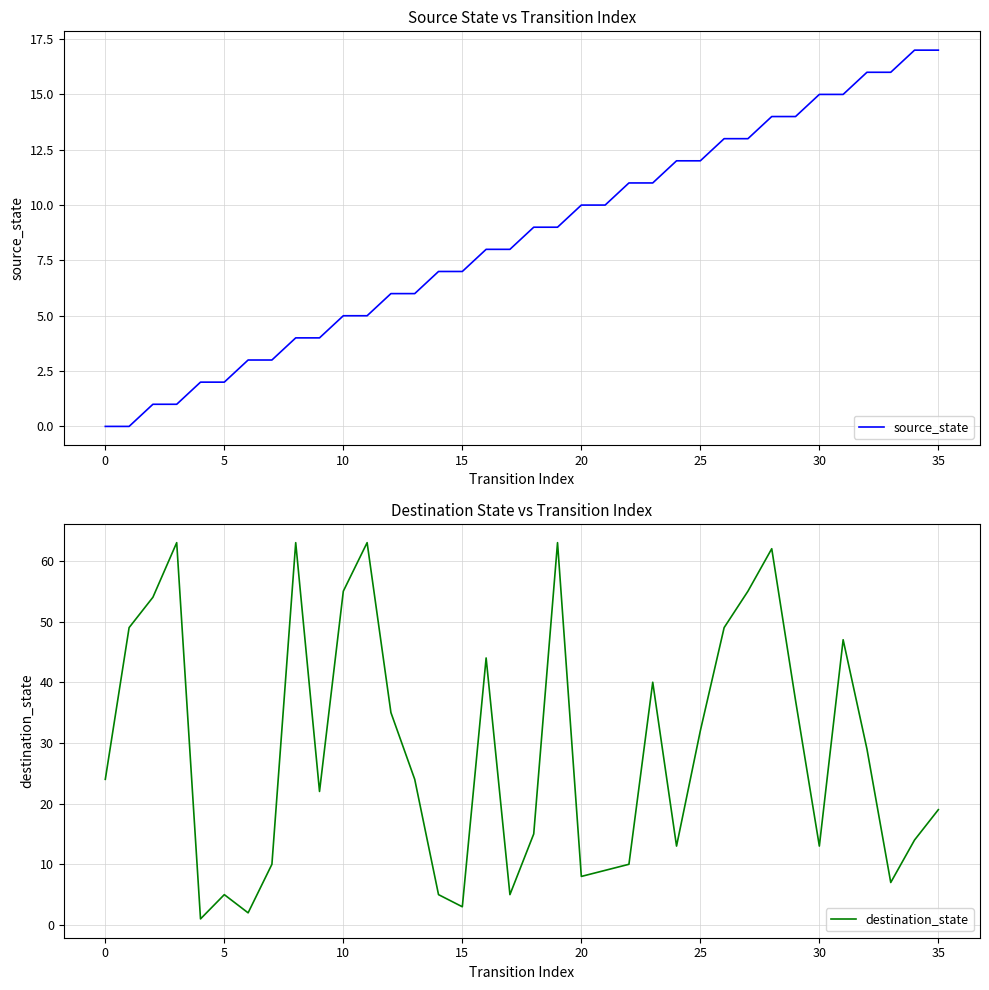

Where is source_state nearest to the value 8?

16